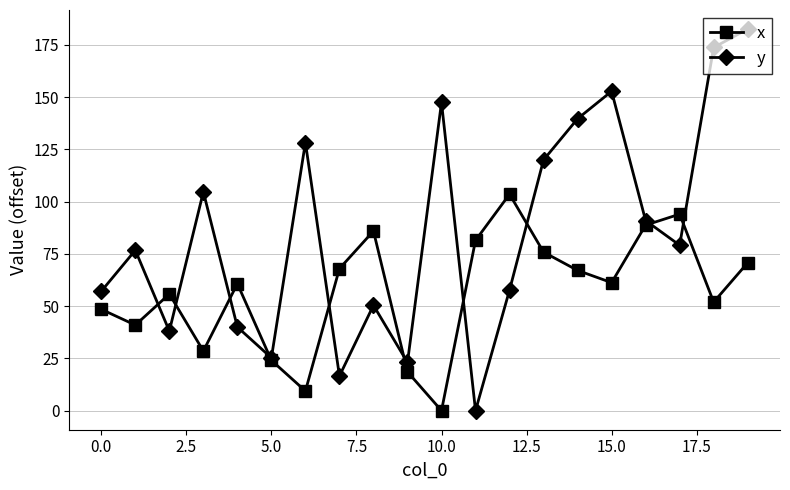

True or false: x and y intersect in this chart.

True